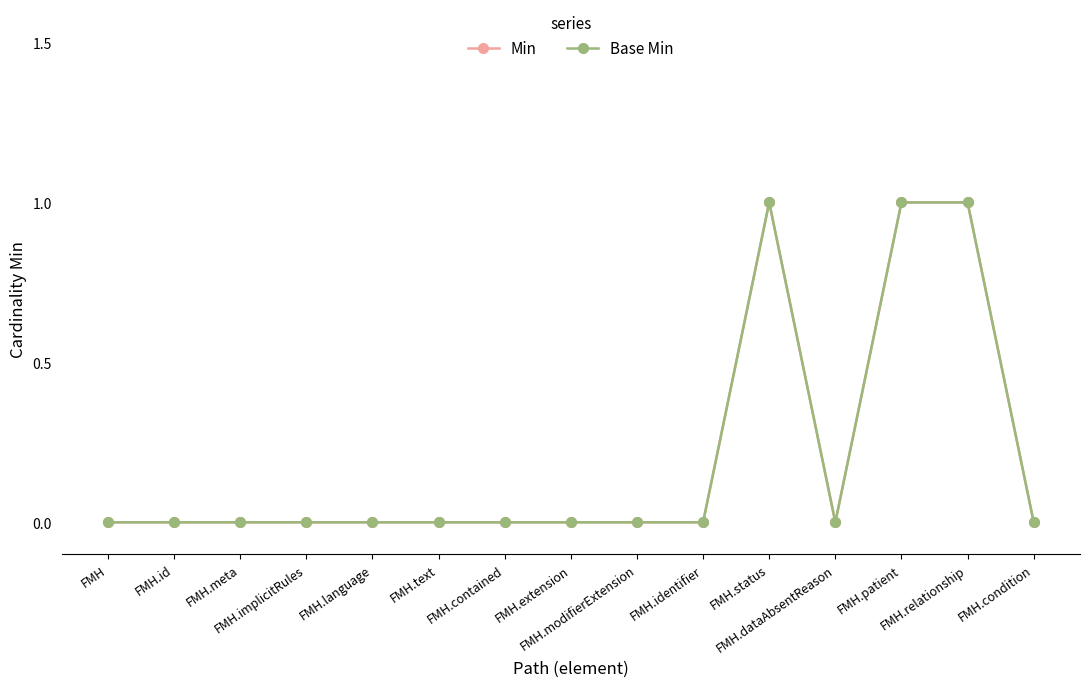

What is the total value across all series at FMH.relationship?

2